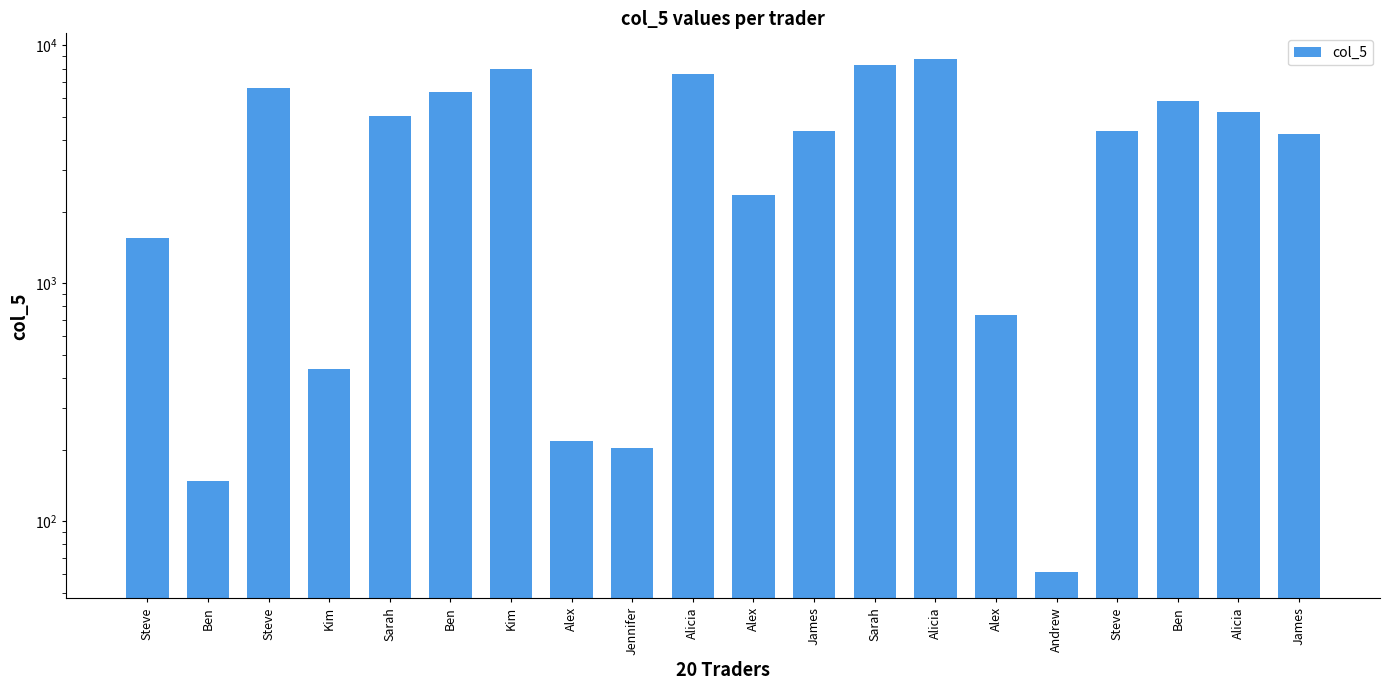

What is the label of the 1st bar from the left?

Steve